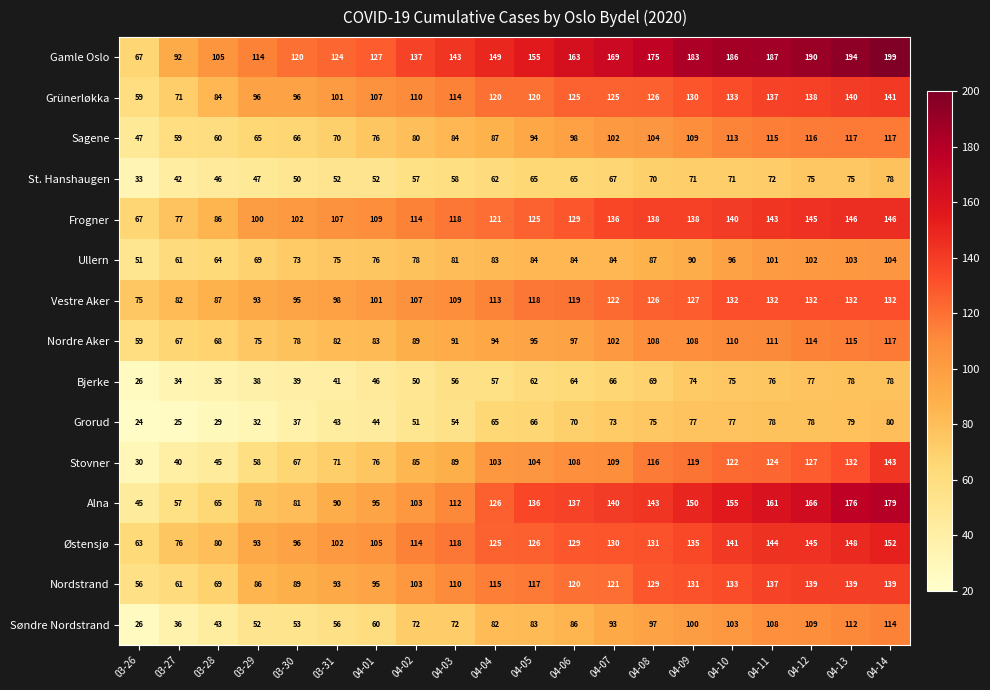

Count the number of categories in the chart.

20